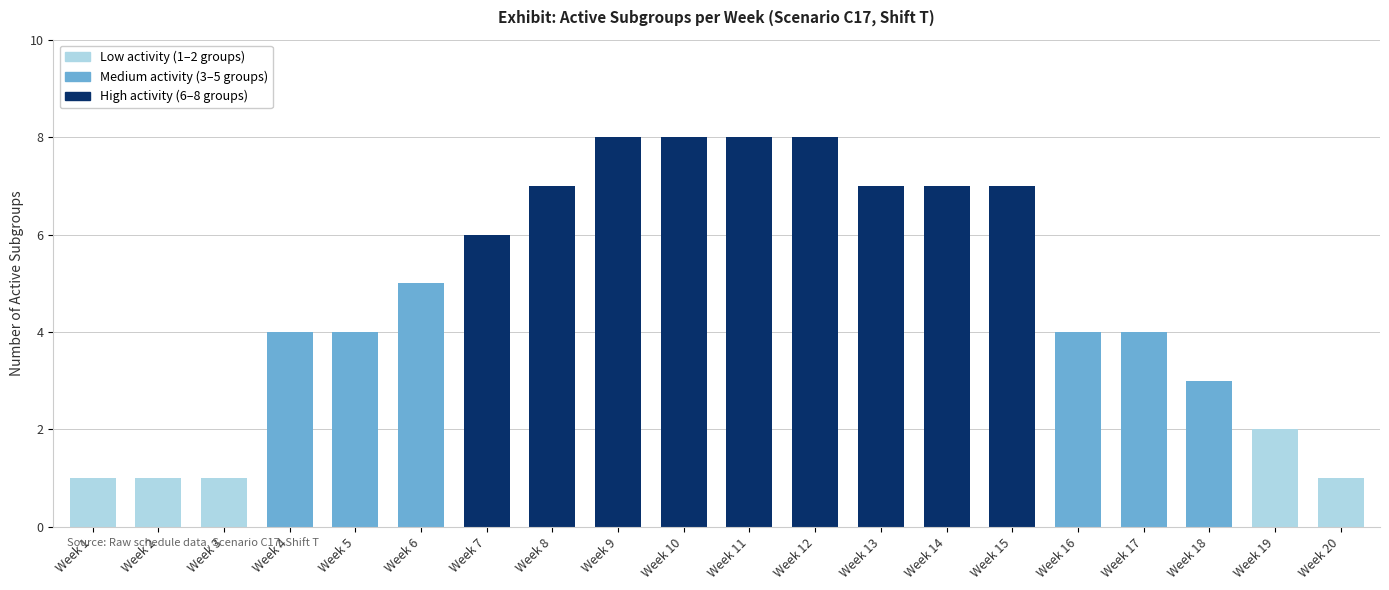

Does the chart contain any negative values?

No